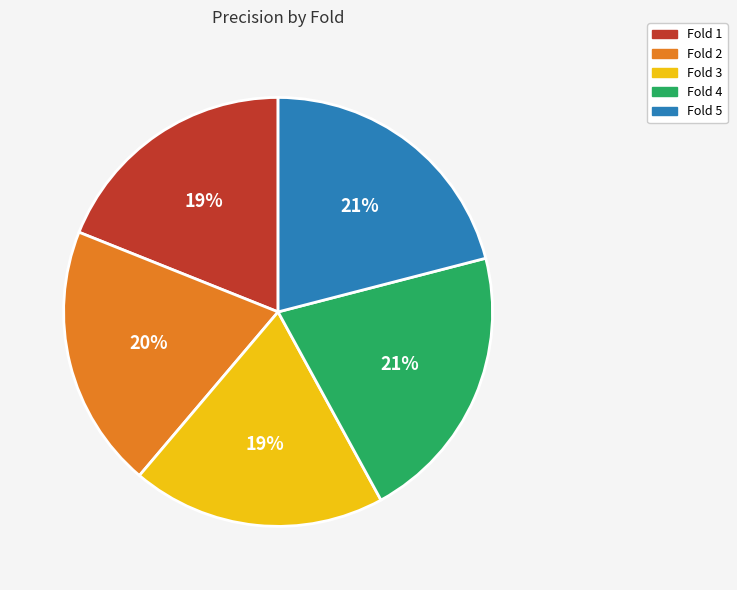

Is Fold 1 the majority of the pie?

No